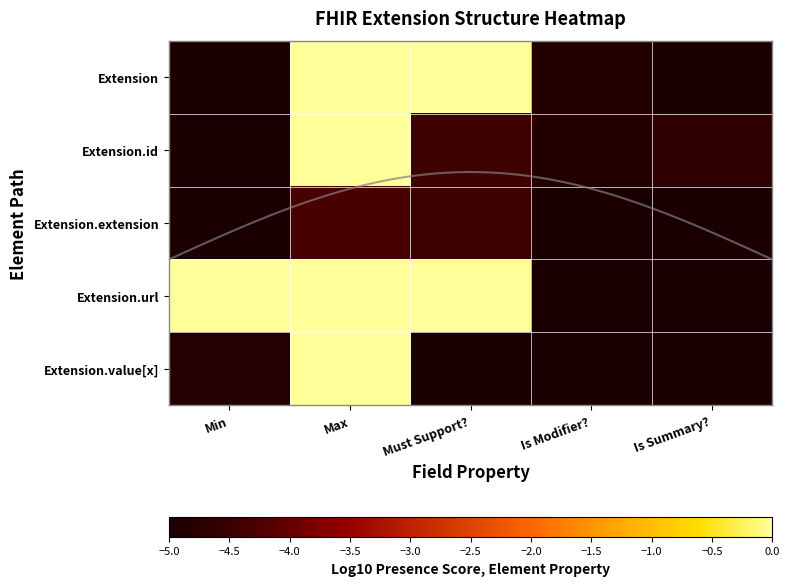

How many series are shown in this chart?

5